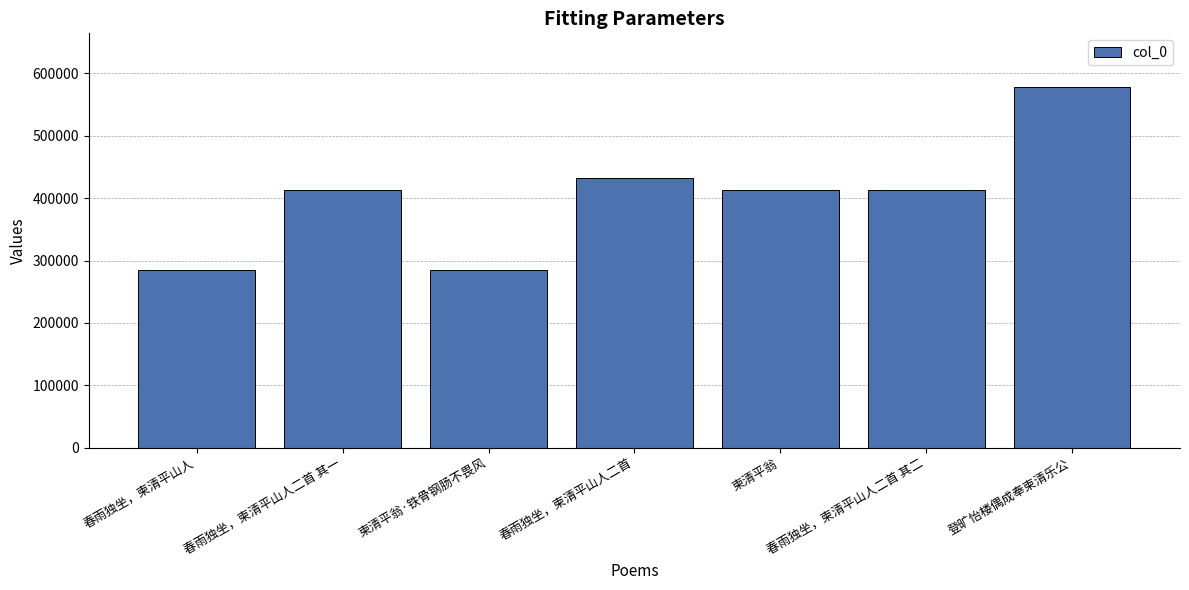

At which label is the value closest to 431022?

春雨独坐，柬清平山人二首